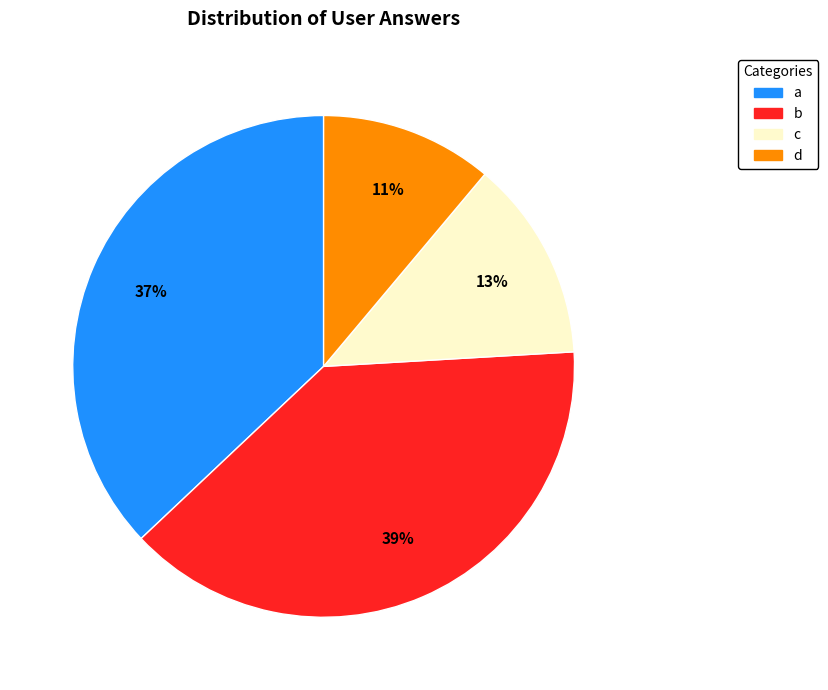

Is there a majority slice in this chart?

No